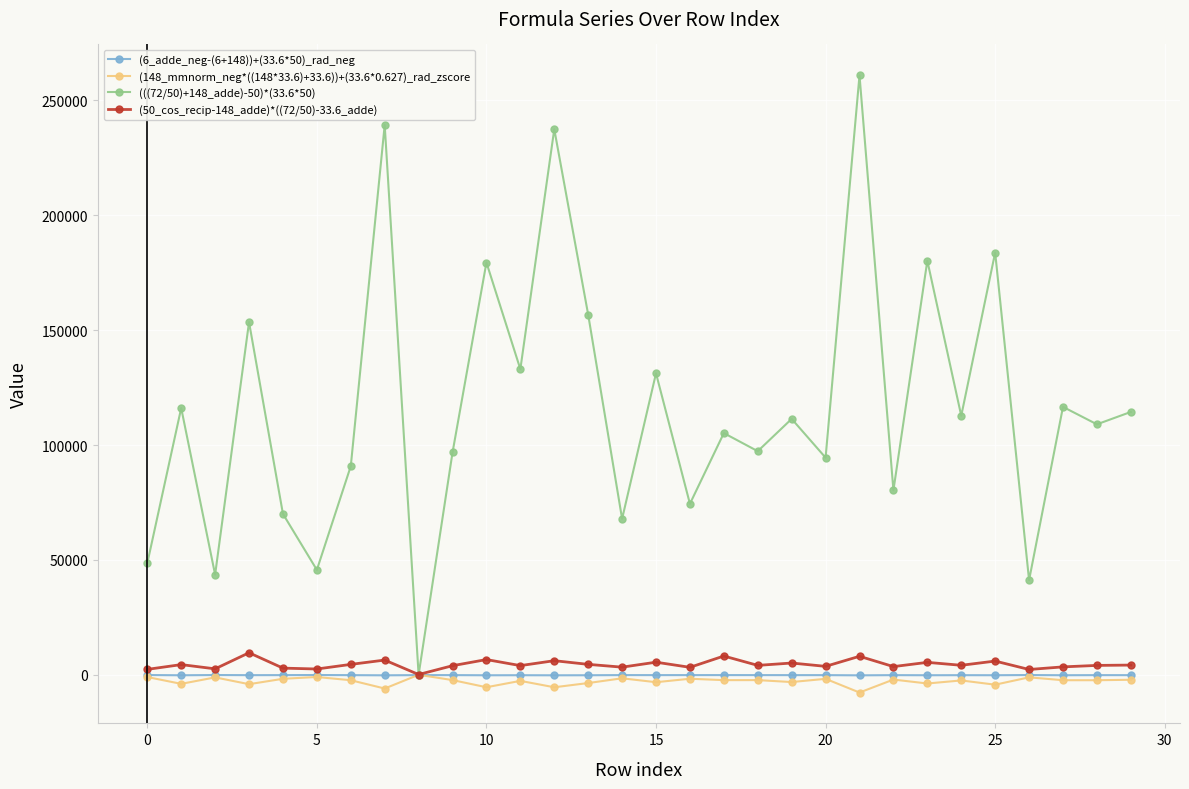

Which series has the largest range (max minus min)?

(((72/50)+148_adde)-50)*(33.6*50)